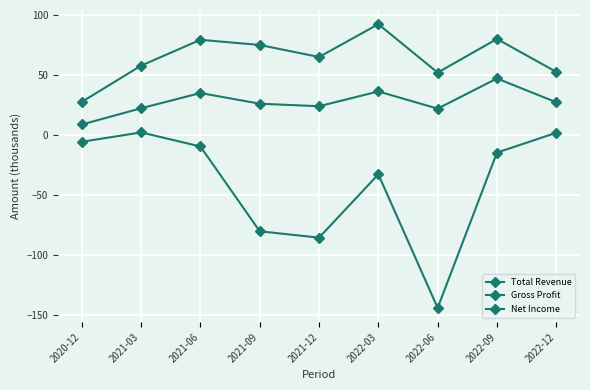

What is the average value of the Total Revenue series?

64.3